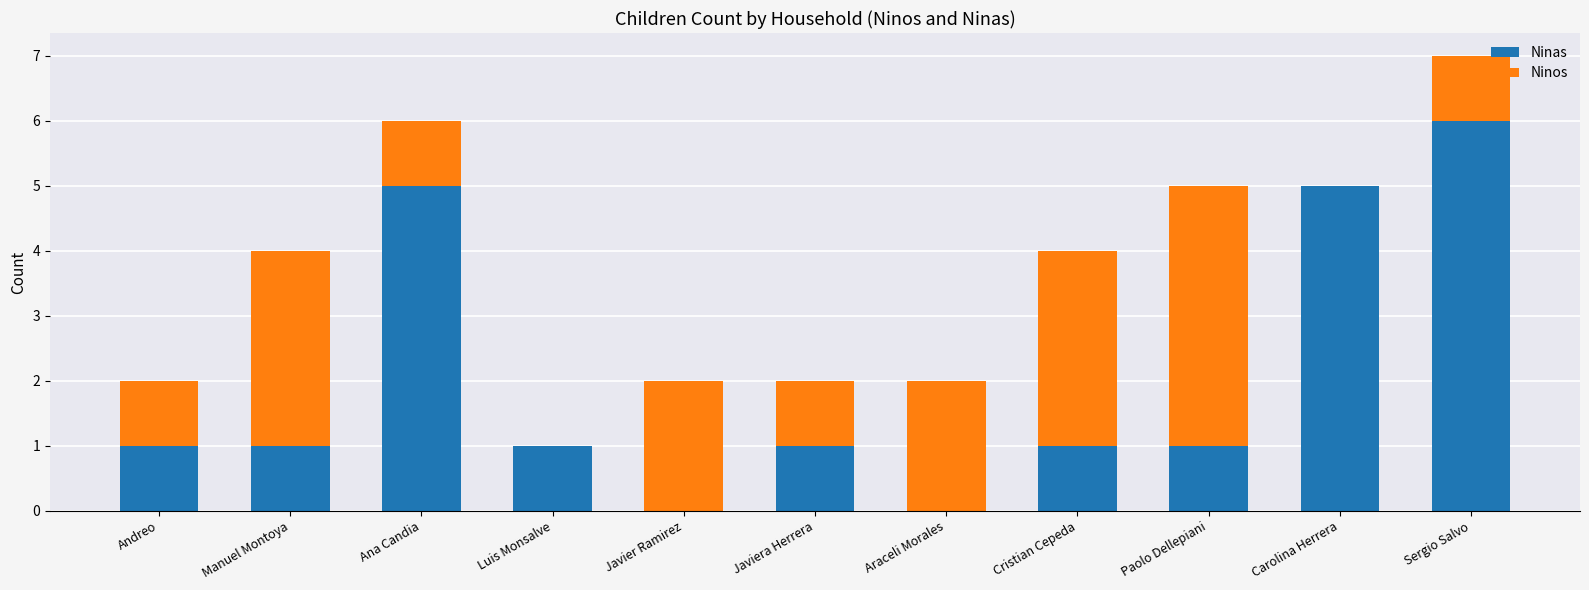

At which label does Ninas reach its peak?

Sergio Salvo